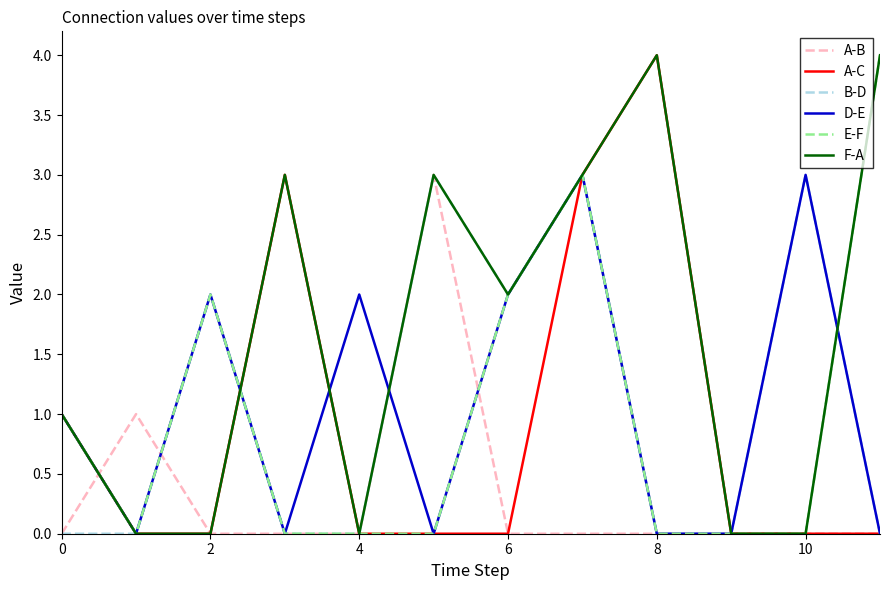

What is the maximum value for E-F?

4